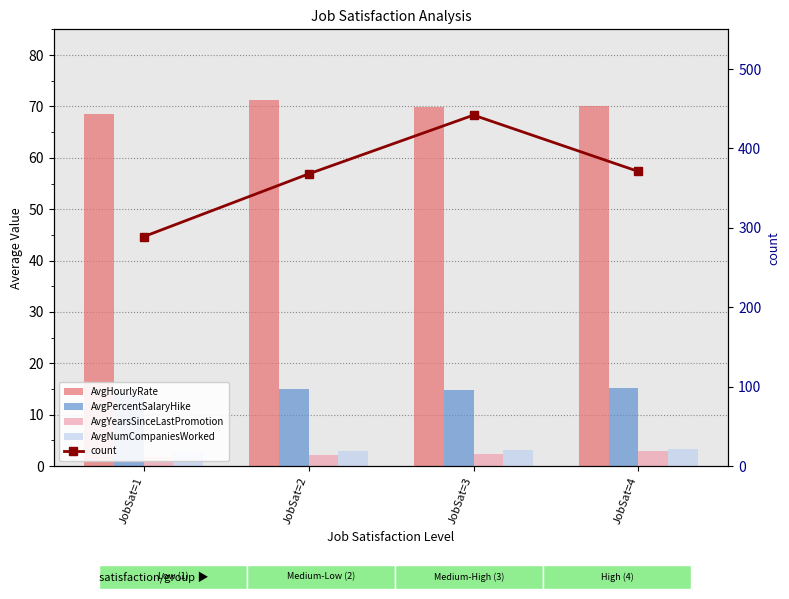

Reading left to right, extract all data points from this chart.

AvgHourlyRate: JobSat=1=68.5	JobSat=2=71.2	JobSat=3=69.8	JobSat=4=70.1
AvgPercentSalaryHike: JobSat=1=14.2	JobSat=2=15.1	JobSat=3=14.8	JobSat=4=15.3
AvgYearsSinceLastPromotion: JobSat=1=1.8	JobSat=2=2.1	JobSat=3=2.4	JobSat=4=2.9
AvgNumCompaniesWorked: JobSat=1=2.7	JobSat=2=2.9	JobSat=3=3.1	JobSat=4=3.4
count: JobSat=1=289.0	JobSat=2=368.0	JobSat=3=442.0	JobSat=4=371.0